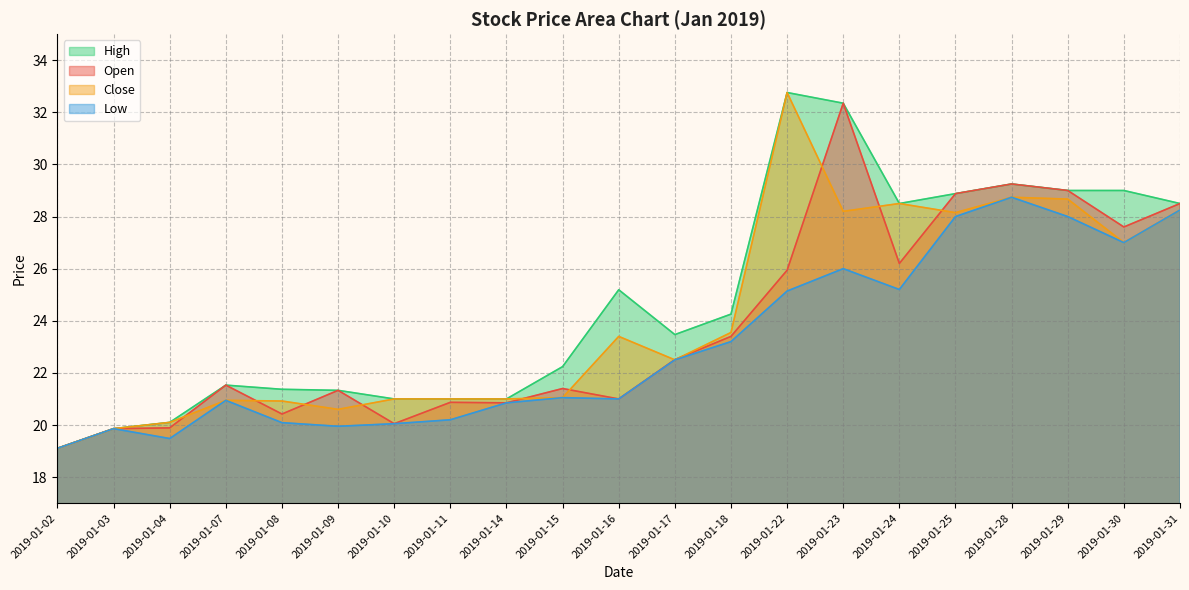

Which series has the largest range (max minus min)?

High